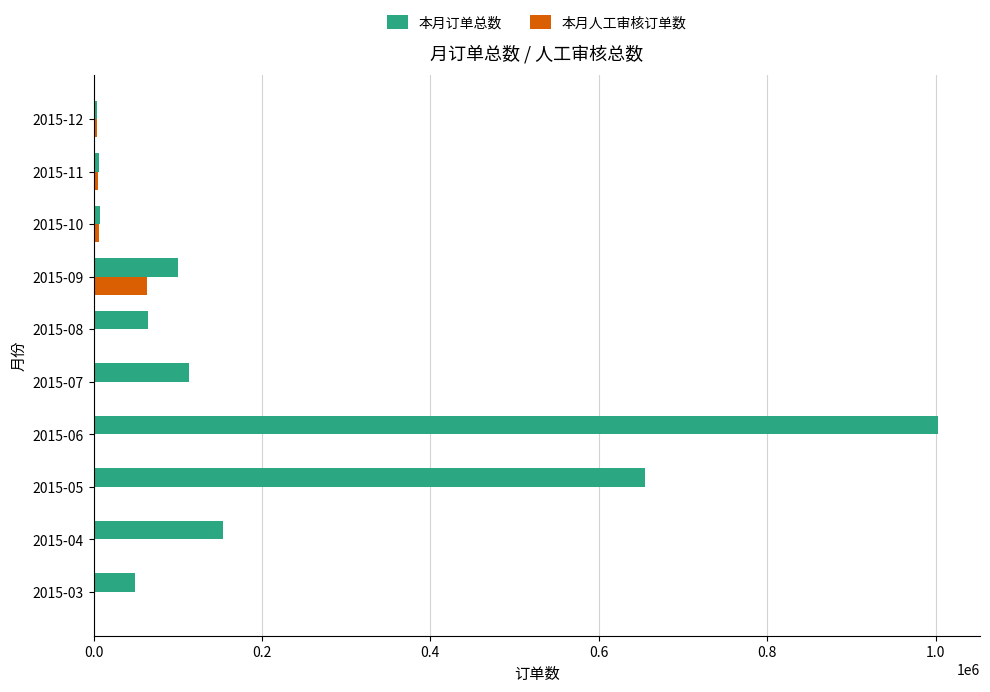

At which category is the sum across all series the highest?

2015-06